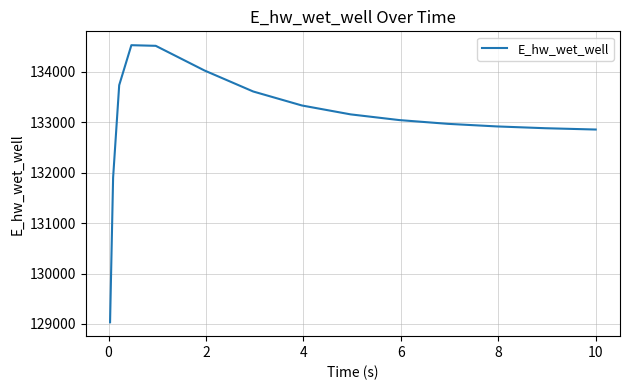

What is the minimum value shown in the chart?

129032.5